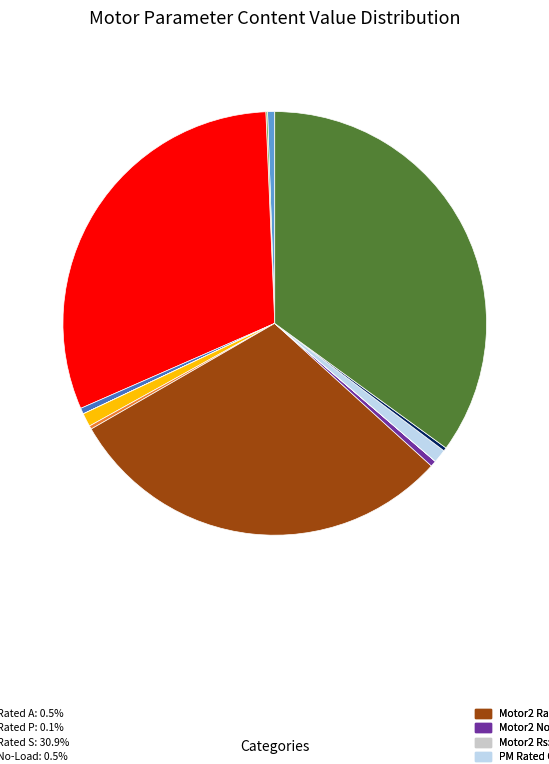

Is there a majority slice in this chart?

No